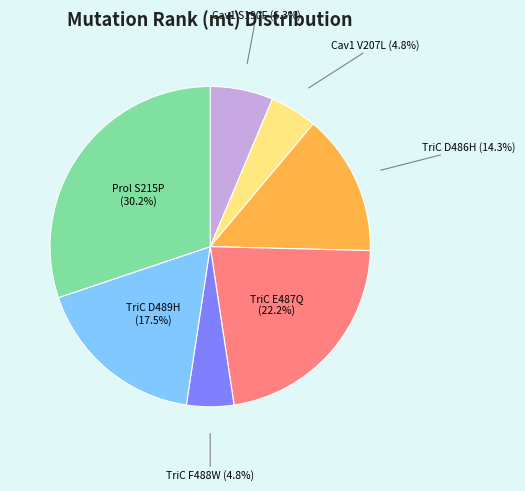

Does Cav1 V207L account for over 50% of the chart?

No